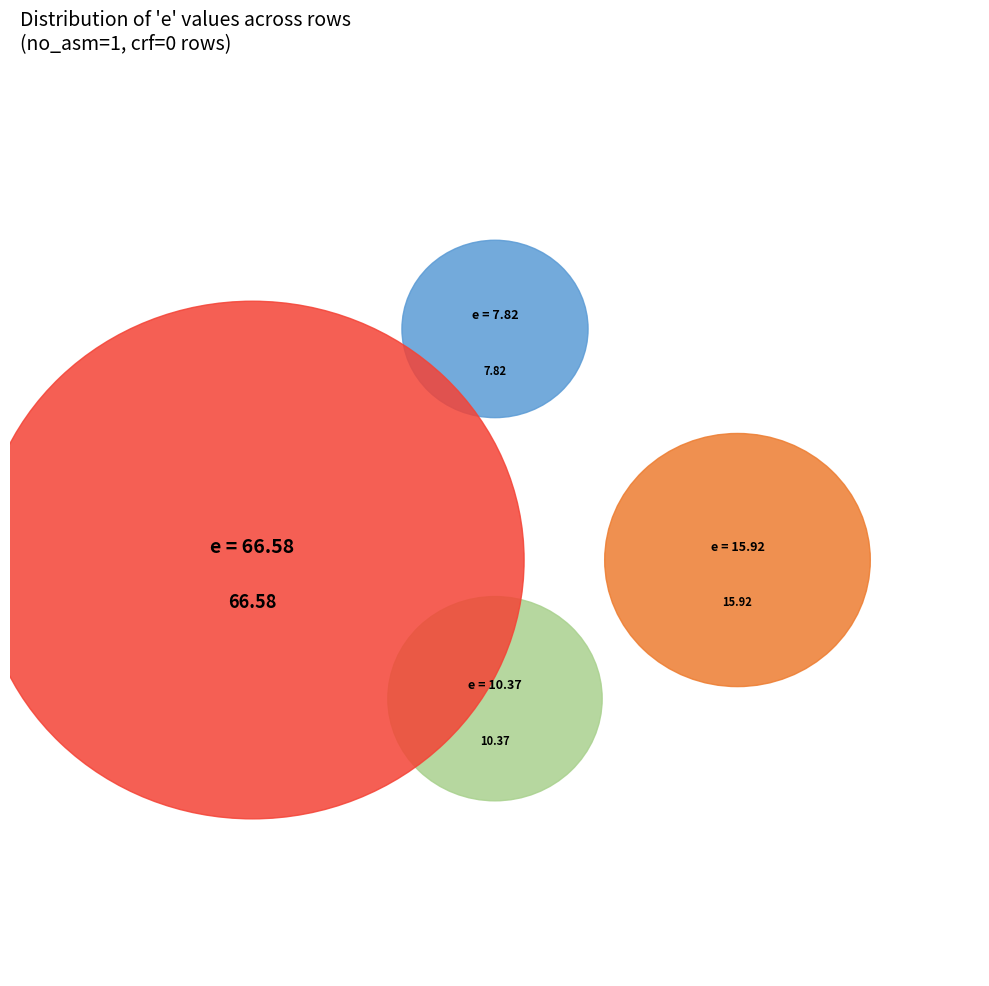

The crf=0 (e=10.37) slice represents 22% of the pie. True or false?

False